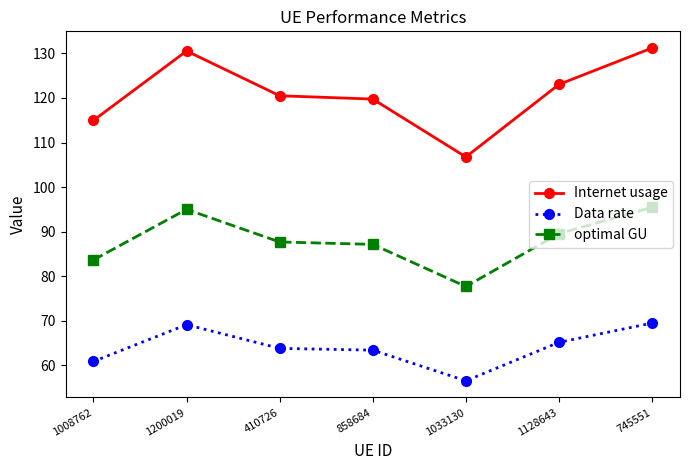

What is the label of the 4th point from the right?

858684